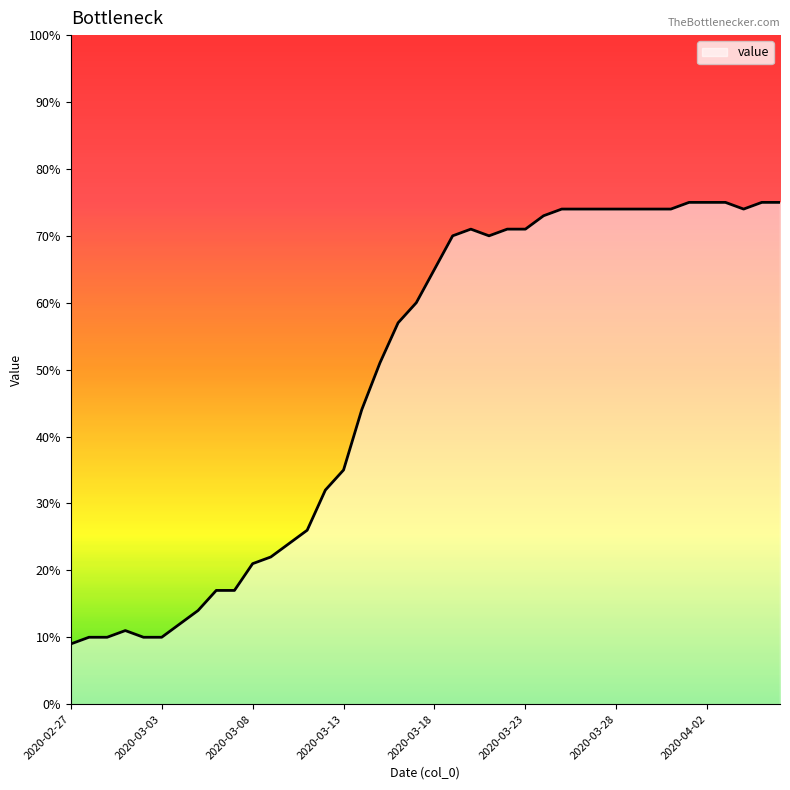

What is the difference between the maximum and minimum values?

66